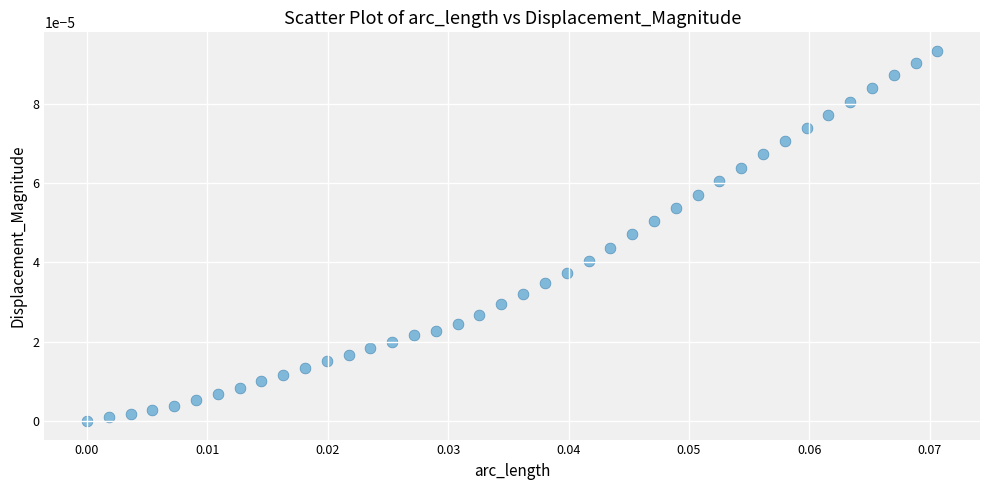

Count the number of points in this scatter plot.

40